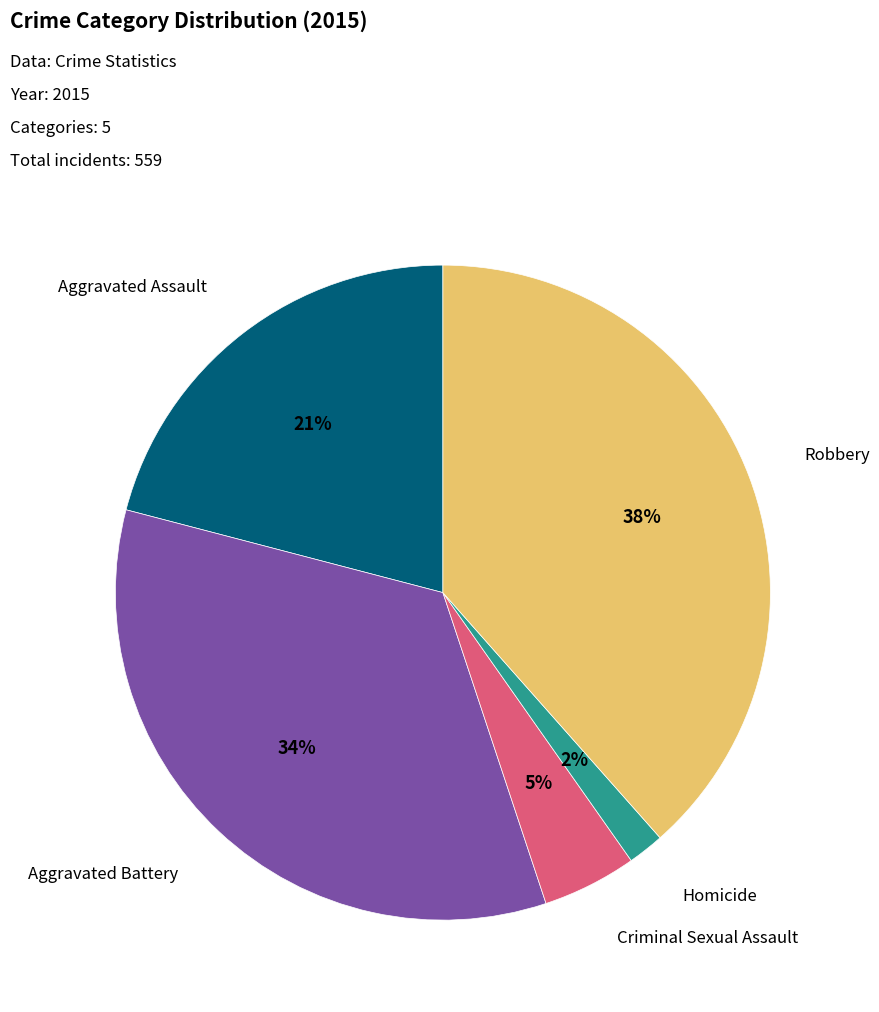

Is there any slice that represents more than half of the pie?

No